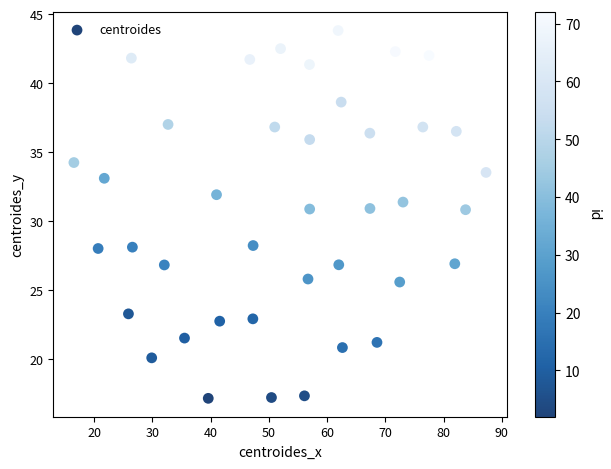

What is the range of Y values (max minus min)?

26.7